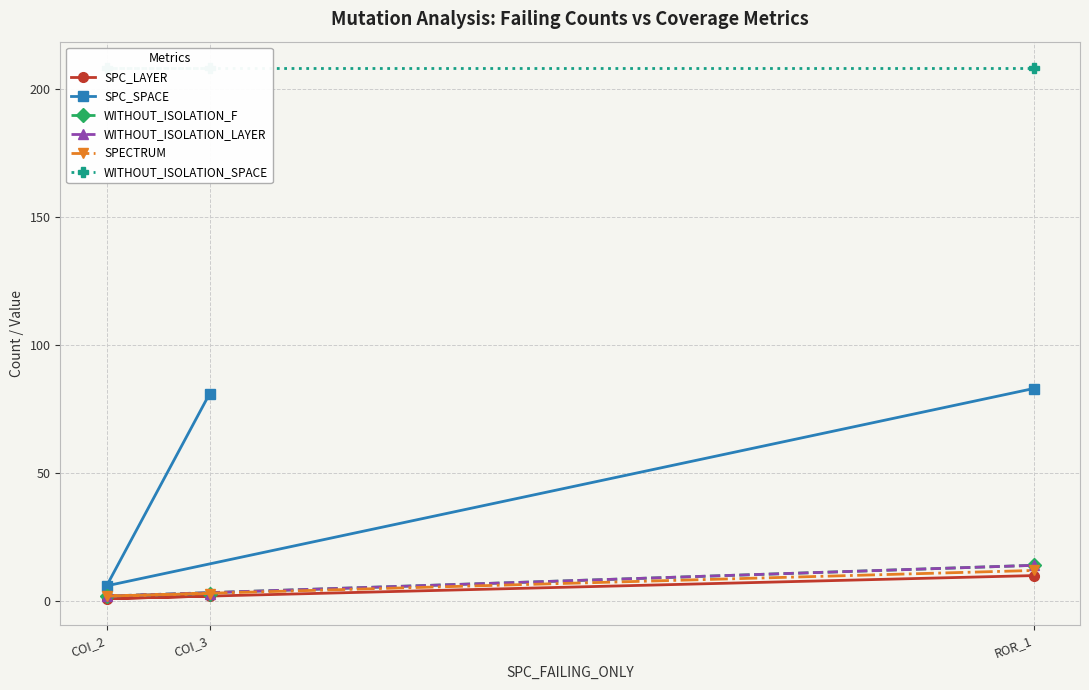

Which series has the largest total across all categories?

WITHOUT_ISOLATION_SPACE